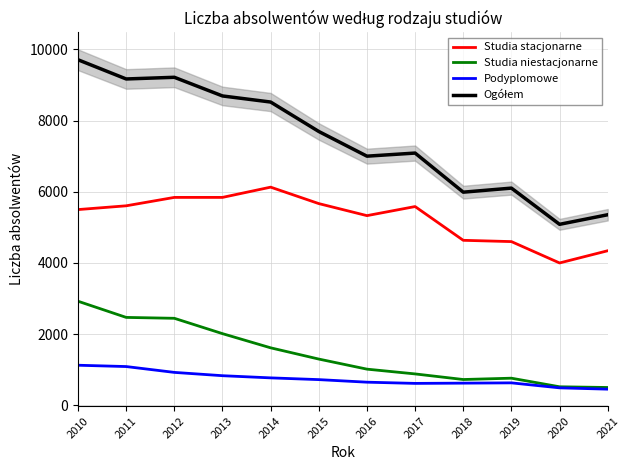

What are all the series names shown in the legend?

Studia stacjonarne, Studia niestacjonarne, Podyplomowe, Ogółem